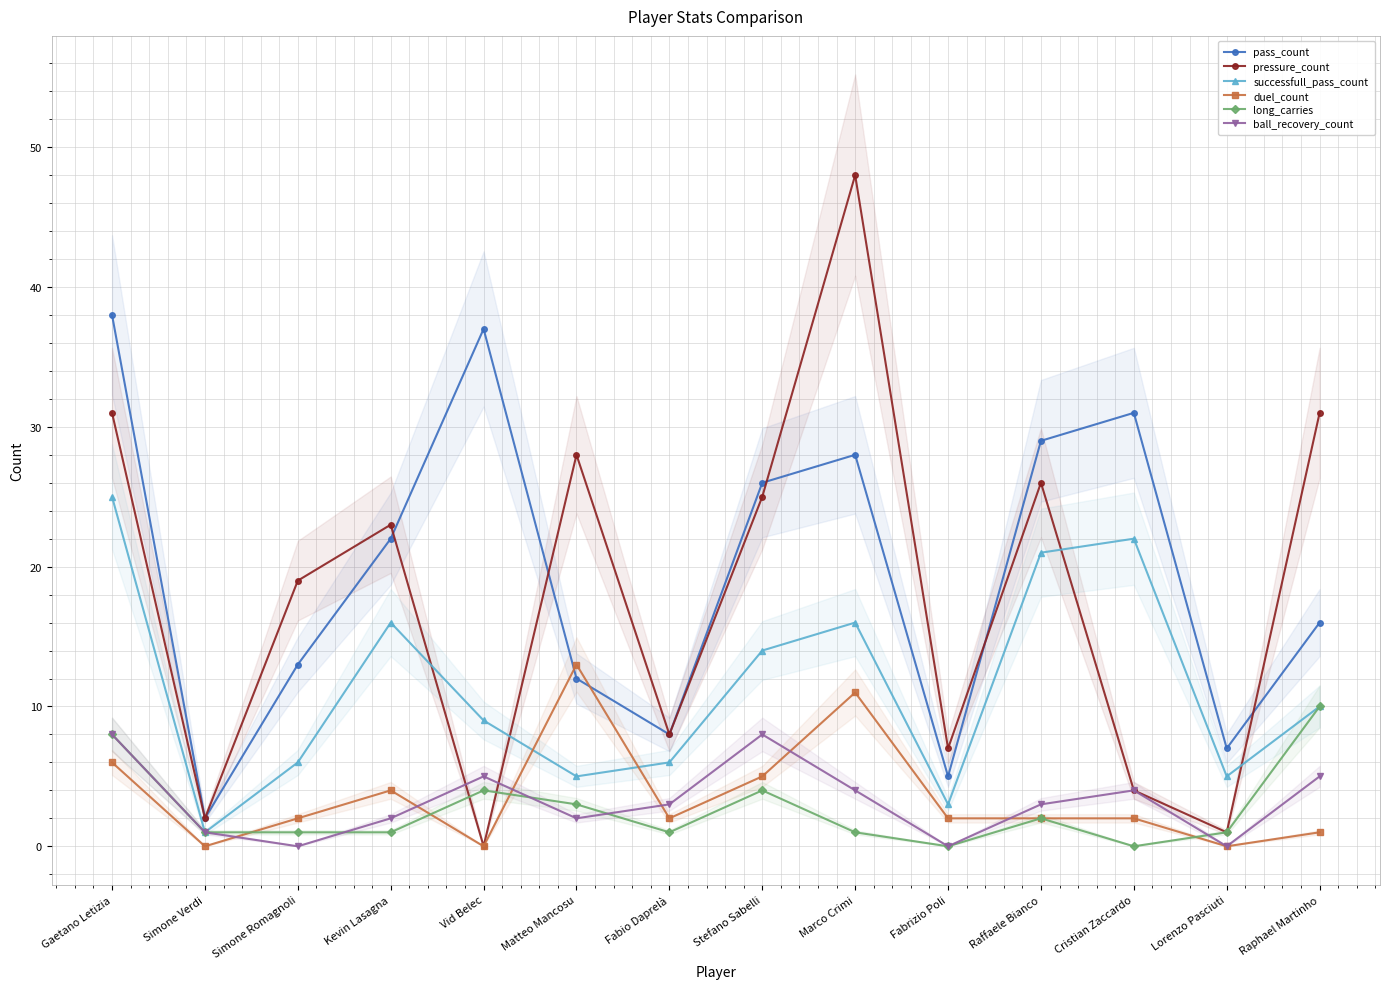

Does the chart display data point markers on the line(s)?

Yes